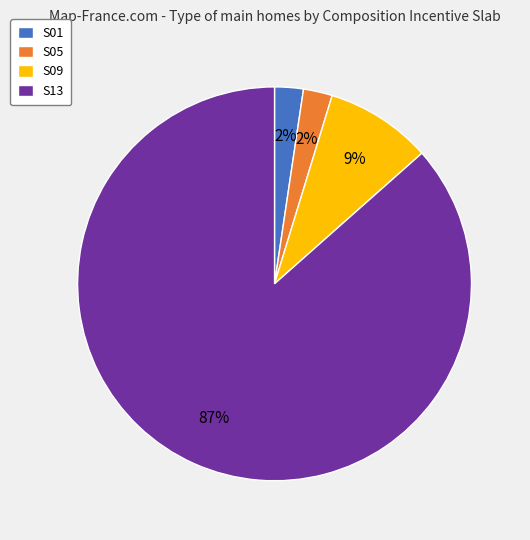

To the nearest percent, what is the difference between the S09 and S13 slice percentages?

78%